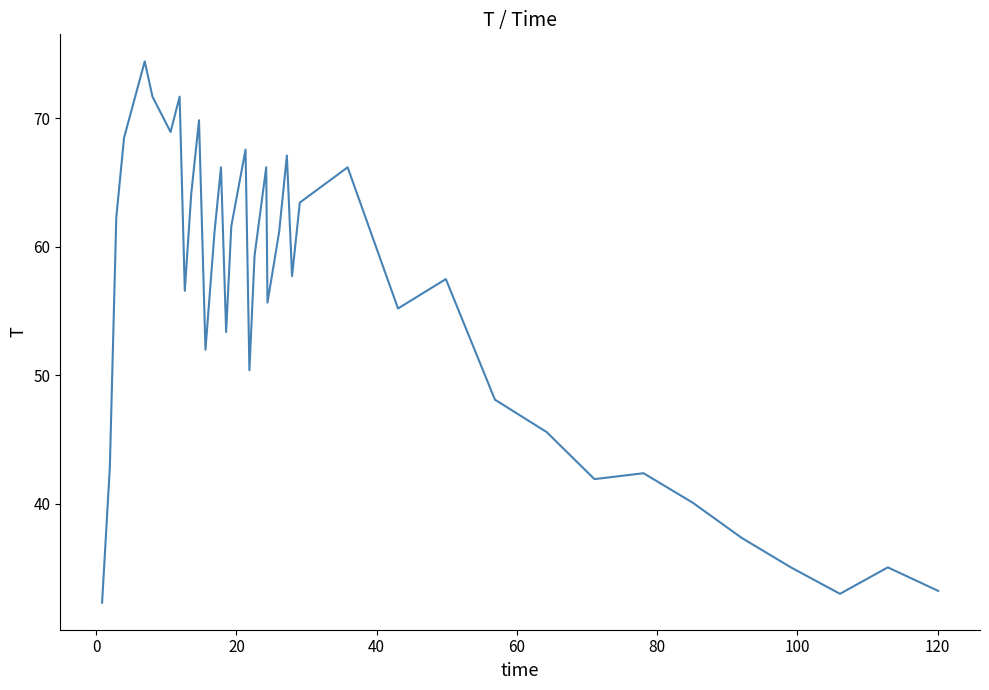

What is the greatest value displayed?

74.4